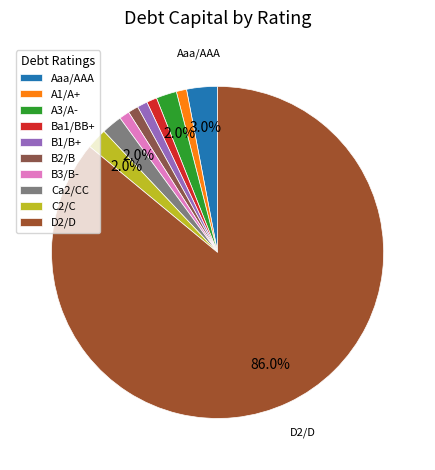

What is the smallest slice in the pie chart?

A1/A+